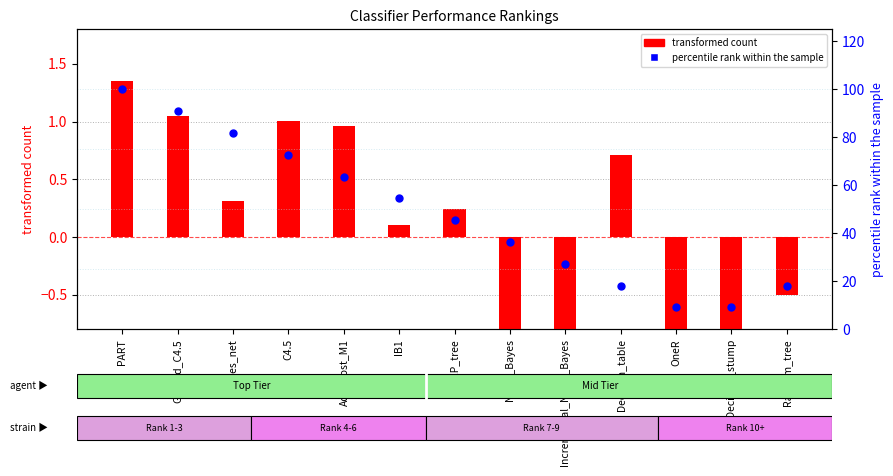

What is the total value across all series at REP_tree?

45.7